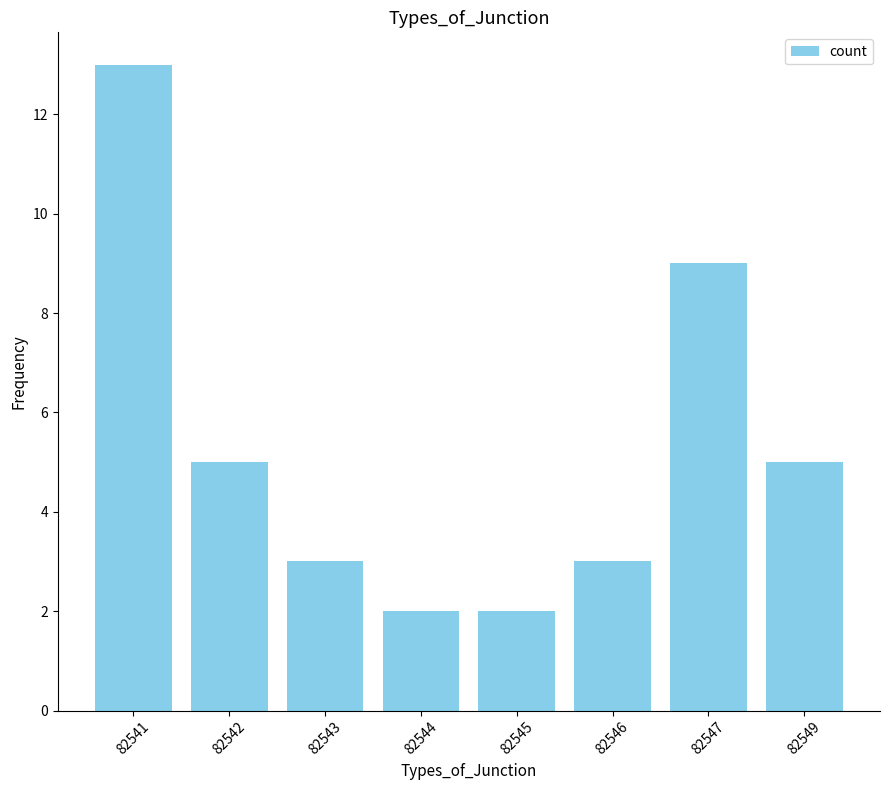

What is the change in value from 82544 to 82546?

+1